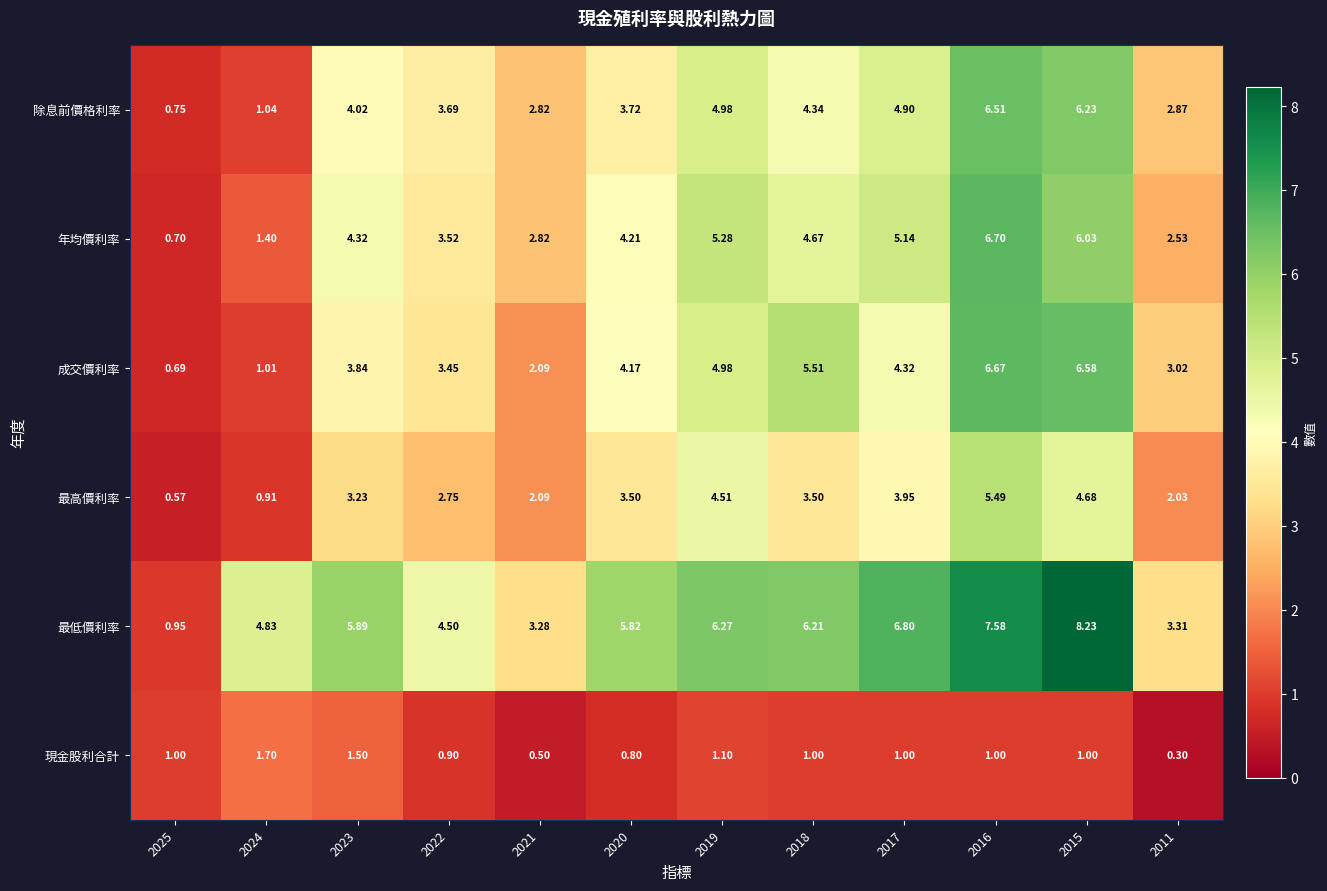

Rank the series by their maximum value, from highest to lowest.

最低價利率, 年均價利率, 成交價利率, 除息前價格利率, 最高價利率, 現金股利合計